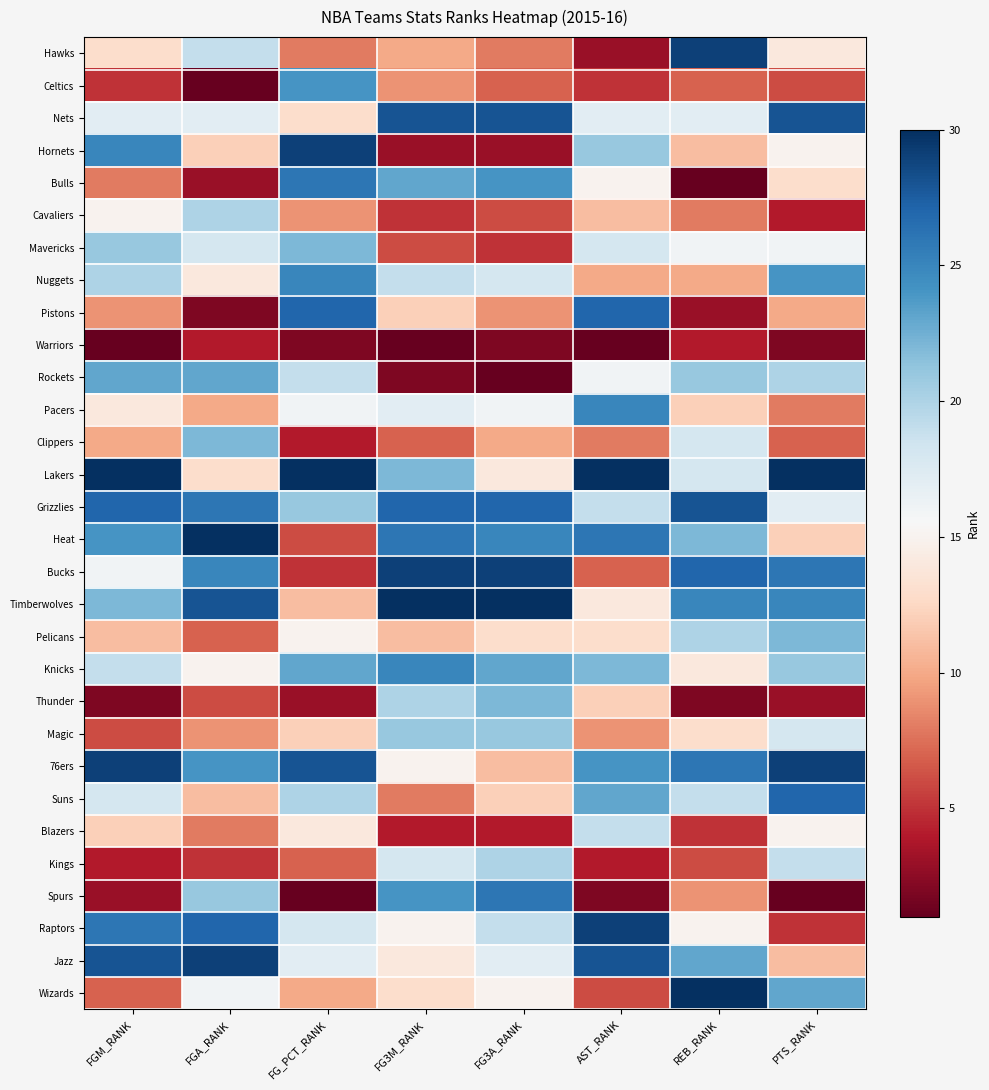

Reading right to left, transcribe all the data shown in this chart.

Hawks: PTS_RANK=14	REB_RANK=29	AST_RANK=3	FG3A_RANK=8	FG3M_RANK=10	FG_PCT_RANK=8	FGA_RANK=19	FGM_RANK=13
Celtics: PTS_RANK=6	REB_RANK=7	AST_RANK=5	FG3A_RANK=7	FG3M_RANK=9	FG_PCT_RANK=24	FGA_RANK=1	FGM_RANK=5
Nets: PTS_RANK=28	REB_RANK=17	AST_RANK=17	FG3A_RANK=28	FG3M_RANK=28	FG_PCT_RANK=13	FGA_RANK=17	FGM_RANK=17
Hornets: PTS_RANK=15	REB_RANK=11	AST_RANK=21	FG3A_RANK=3	FG3M_RANK=3	FG_PCT_RANK=29	FGA_RANK=12	FGM_RANK=25
Bulls: PTS_RANK=13	REB_RANK=1	AST_RANK=15	FG3A_RANK=24	FG3M_RANK=23	FG_PCT_RANK=26	FGA_RANK=3	FGM_RANK=8
Cavaliers: PTS_RANK=4	REB_RANK=8	AST_RANK=11	FG3A_RANK=6	FG3M_RANK=5	FG_PCT_RANK=9	FGA_RANK=20	FGM_RANK=15
Mavericks: PTS_RANK=16	REB_RANK=16	AST_RANK=18	FG3A_RANK=5	FG3M_RANK=6	FG_PCT_RANK=22	FGA_RANK=18	FGM_RANK=21
Nuggets: PTS_RANK=24	REB_RANK=10	AST_RANK=10	FG3A_RANK=18	FG3M_RANK=19	FG_PCT_RANK=25	FGA_RANK=14	FGM_RANK=20
Pistons: PTS_RANK=10	REB_RANK=3	AST_RANK=27	FG3A_RANK=9	FG3M_RANK=12	FG_PCT_RANK=27	FGA_RANK=2	FGM_RANK=9
Warriors: PTS_RANK=2	REB_RANK=4	AST_RANK=1	FG3A_RANK=2	FG3M_RANK=1	FG_PCT_RANK=2	FGA_RANK=4	FGM_RANK=1
Rockets: PTS_RANK=20	REB_RANK=21	AST_RANK=16	FG3A_RANK=1	FG3M_RANK=2	FG_PCT_RANK=19	FGA_RANK=23	FGM_RANK=23
Pacers: PTS_RANK=8	REB_RANK=12	AST_RANK=25	FG3A_RANK=16	FG3M_RANK=17	FG_PCT_RANK=16	FGA_RANK=10	FGM_RANK=14
Clippers: PTS_RANK=7	REB_RANK=18	AST_RANK=8	FG3A_RANK=10	FG3M_RANK=7	FG_PCT_RANK=4	FGA_RANK=22	FGM_RANK=10
Lakers: PTS_RANK=30	REB_RANK=18	AST_RANK=30	FG3A_RANK=14	FG3M_RANK=22	FG_PCT_RANK=30	FGA_RANK=13	FGM_RANK=30
Grizzlies: PTS_RANK=17	REB_RANK=28	AST_RANK=19	FG3A_RANK=27	FG3M_RANK=27	FG_PCT_RANK=21	FGA_RANK=26	FGM_RANK=27
Heat: PTS_RANK=12	REB_RANK=22	AST_RANK=26	FG3A_RANK=25	FG3M_RANK=26	FG_PCT_RANK=6	FGA_RANK=30	FGM_RANK=24
Bucks: PTS_RANK=26	REB_RANK=27	AST_RANK=7	FG3A_RANK=29	FG3M_RANK=29	FG_PCT_RANK=5	FGA_RANK=25	FGM_RANK=16
Timberwolves: PTS_RANK=25	REB_RANK=25	AST_RANK=14	FG3A_RANK=30	FG3M_RANK=30	FG_PCT_RANK=11	FGA_RANK=28	FGM_RANK=22
Pelicans: PTS_RANK=22	REB_RANK=20	AST_RANK=13	FG3A_RANK=13	FG3M_RANK=11	FG_PCT_RANK=15	FGA_RANK=7	FGM_RANK=11
Knicks: PTS_RANK=21	REB_RANK=14	AST_RANK=22	FG3A_RANK=23	FG3M_RANK=25	FG_PCT_RANK=23	FGA_RANK=15	FGM_RANK=19
Thunder: PTS_RANK=3	REB_RANK=2	AST_RANK=12	FG3A_RANK=22	FG3M_RANK=20	FG_PCT_RANK=3	FGA_RANK=6	FGM_RANK=2
Magic: PTS_RANK=18	REB_RANK=13	AST_RANK=9	FG3A_RANK=21	FG3M_RANK=21	FG_PCT_RANK=12	FGA_RANK=9	FGM_RANK=6
76ers: PTS_RANK=29	REB_RANK=26	AST_RANK=24	FG3A_RANK=11	FG3M_RANK=15	FG_PCT_RANK=28	FGA_RANK=24	FGM_RANK=29
Suns: PTS_RANK=27	REB_RANK=19	AST_RANK=23	FG3A_RANK=12	FG3M_RANK=8	FG_PCT_RANK=20	FGA_RANK=11	FGM_RANK=18
Blazers: PTS_RANK=15	REB_RANK=5	AST_RANK=19	FG3A_RANK=4	FG3M_RANK=4	FG_PCT_RANK=14	FGA_RANK=8	FGM_RANK=12
Kings: PTS_RANK=19	REB_RANK=6	AST_RANK=4	FG3A_RANK=20	FG3M_RANK=18	FG_PCT_RANK=7	FGA_RANK=5	FGM_RANK=4
Spurs: PTS_RANK=1	REB_RANK=9	AST_RANK=2	FG3A_RANK=26	FG3M_RANK=24	FG_PCT_RANK=1	FGA_RANK=21	FGM_RANK=3
Raptors: PTS_RANK=5	REB_RANK=15	AST_RANK=29	FG3A_RANK=19	FG3M_RANK=15	FG_PCT_RANK=18	FGA_RANK=27	FGM_RANK=26
Jazz: PTS_RANK=11	REB_RANK=23	AST_RANK=28	FG3A_RANK=17	FG3M_RANK=14	FG_PCT_RANK=17	FGA_RANK=29	FGM_RANK=28
Wizards: PTS_RANK=23	REB_RANK=30	AST_RANK=6	FG3A_RANK=15	FG3M_RANK=13	FG_PCT_RANK=10	FGA_RANK=16	FGM_RANK=7